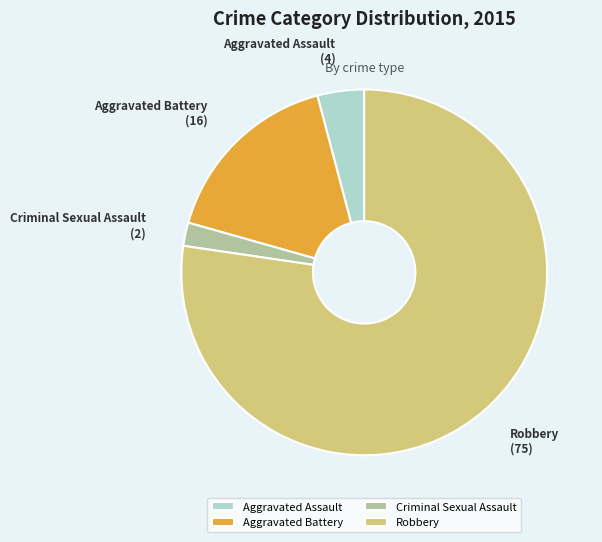

Is Aggravated Assault the majority of the pie?

No